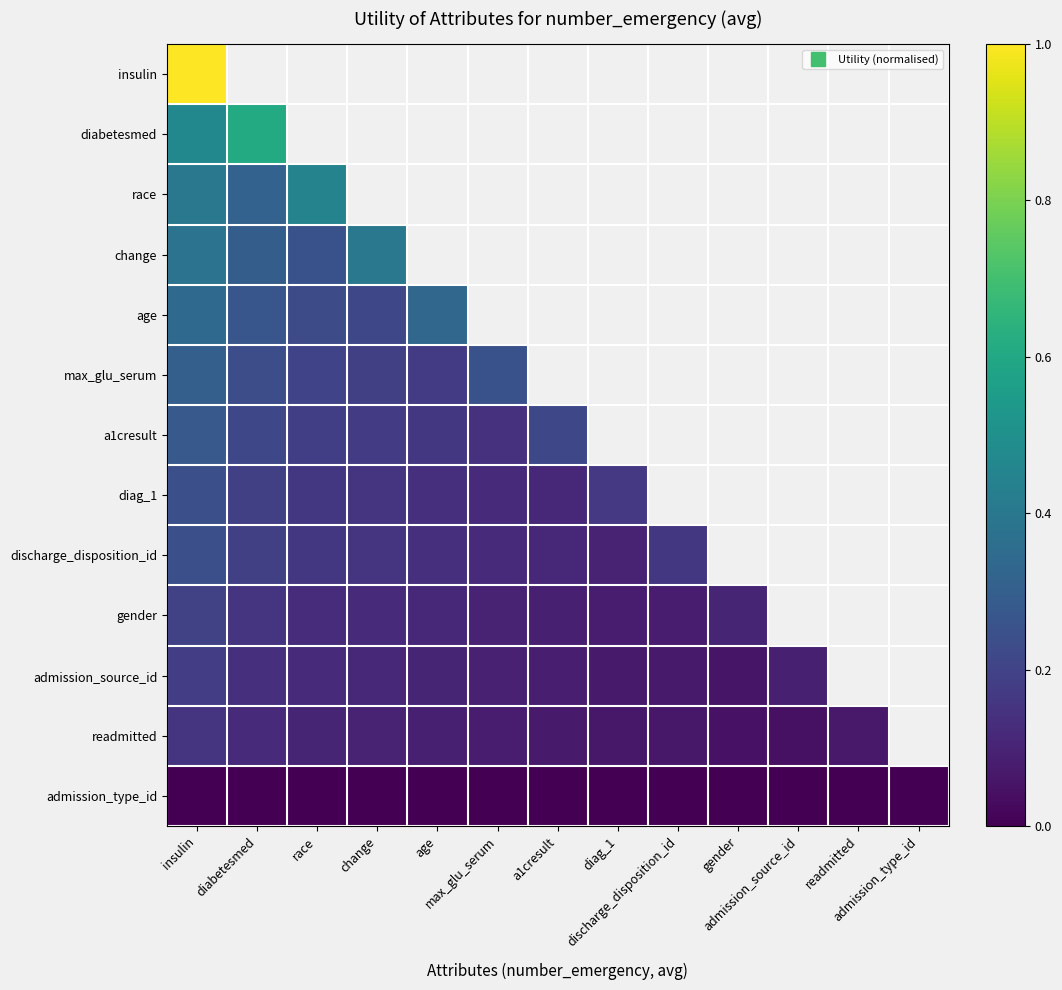

At how many categories does at least one series exceed 0?

12